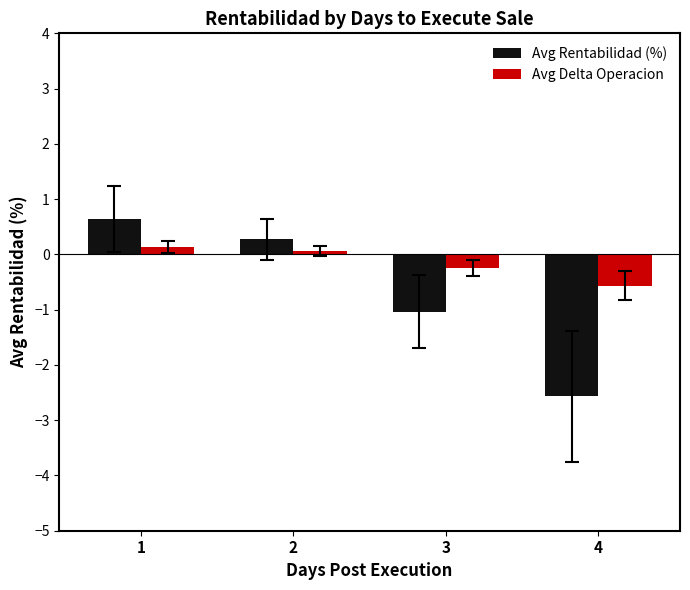

Reading left to right, what are all the values shown in this chart?

Avg Rentabilidad (%): 1=0.6	2=0.3	3=-1.0	4=-2.6
Avg Delta Operacion: 1=0.1	2=0.1	3=-0.2	4=-0.6